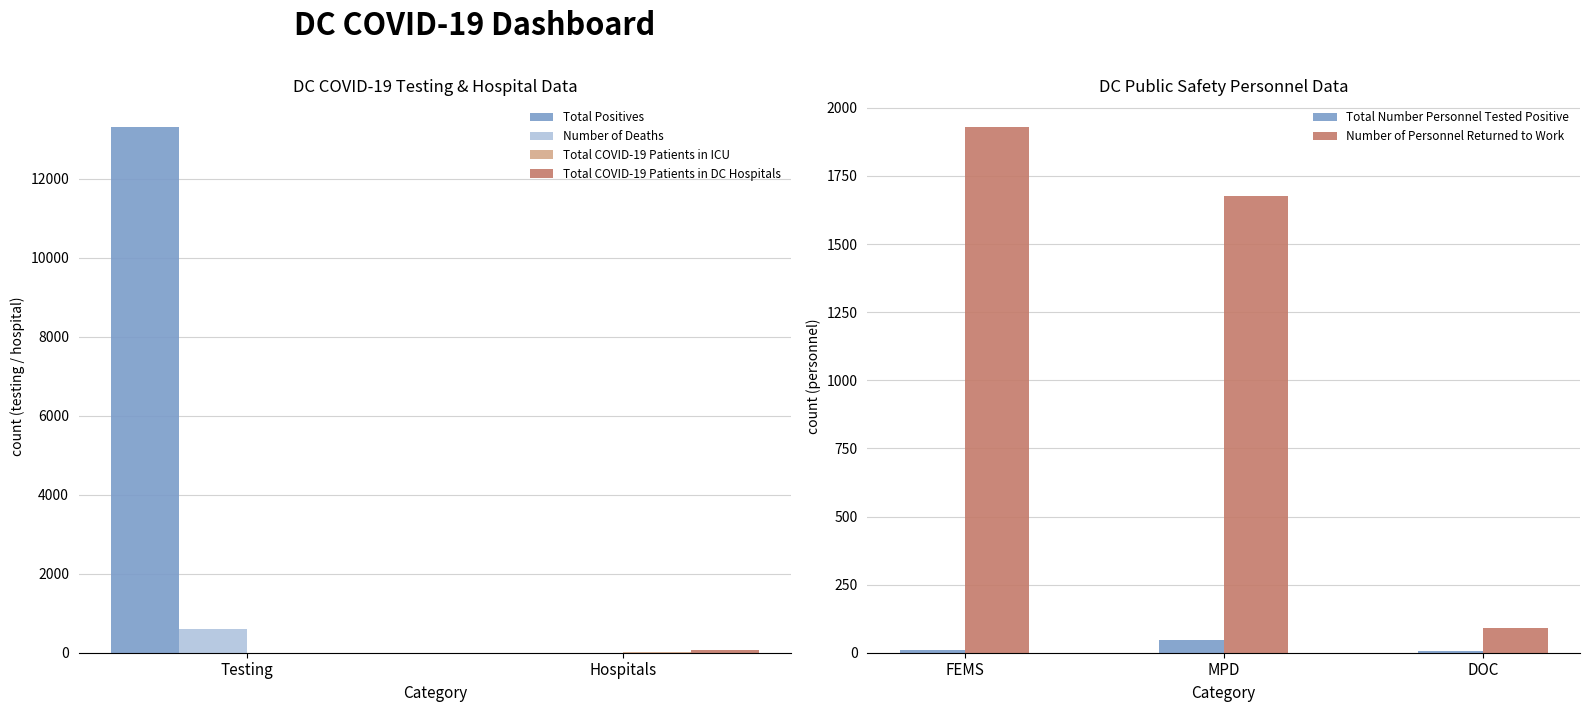

What is the total value across all series at Hospitals?

106